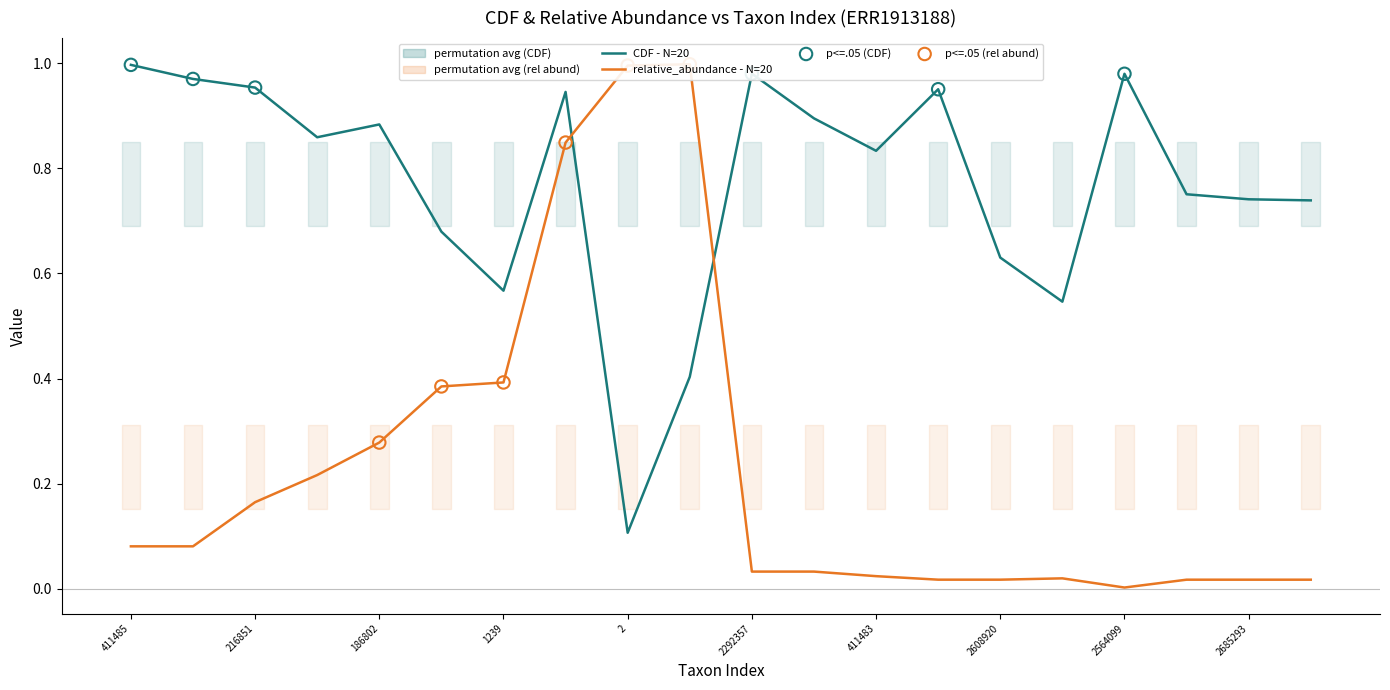

Which series has the largest total across all categories?

CDF